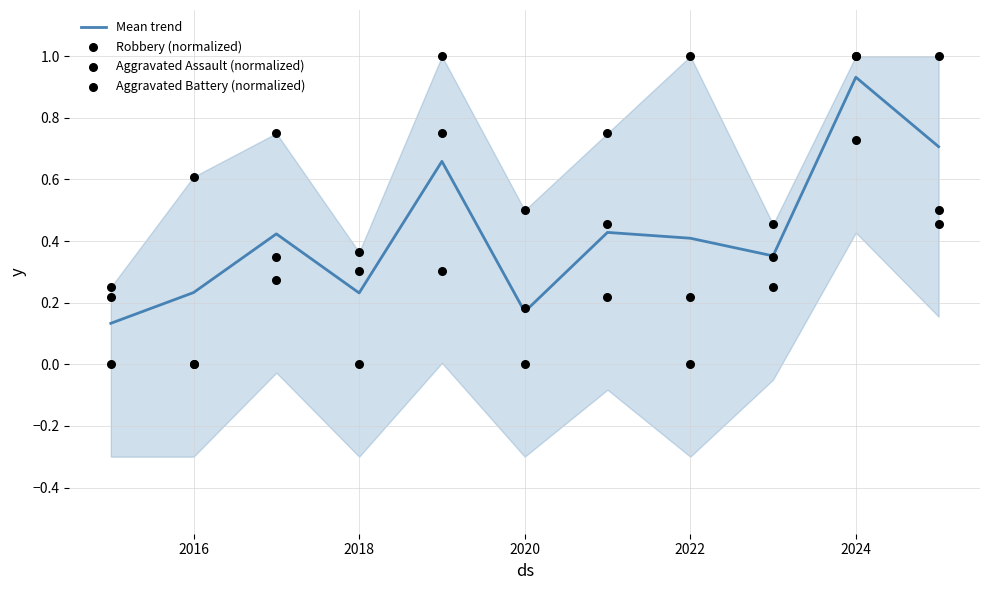

At which category is the sum across all series the highest?

2024